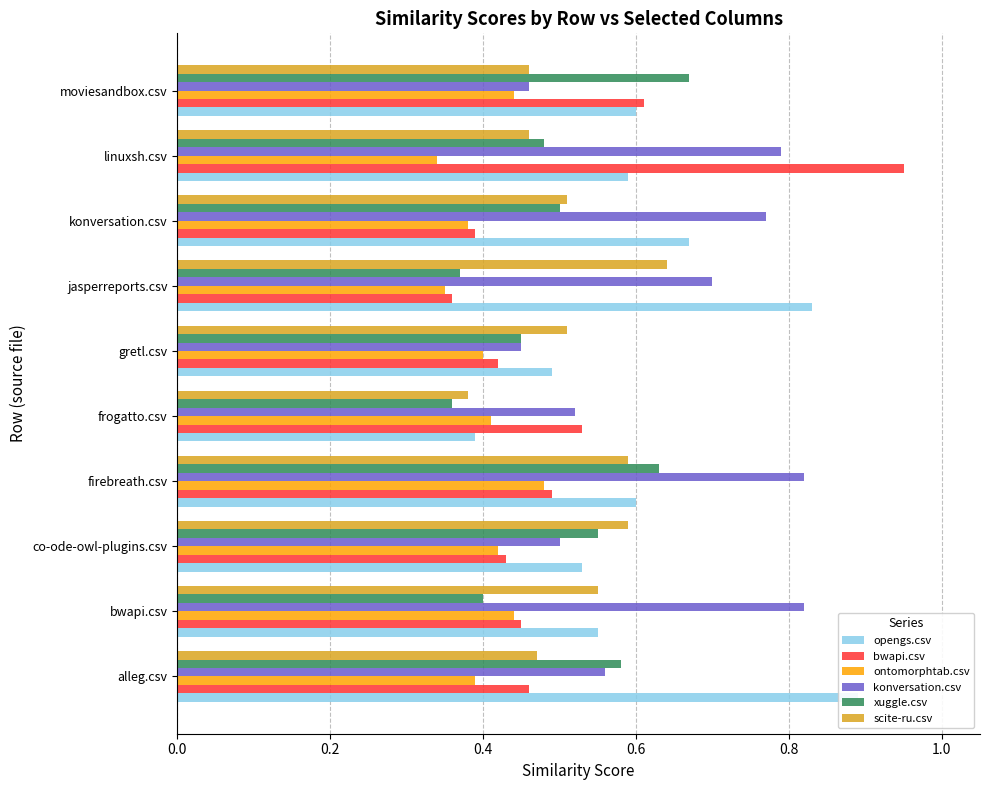

What is the difference between the maximum and second lowest values in the scite-ru.csv series?

0.2